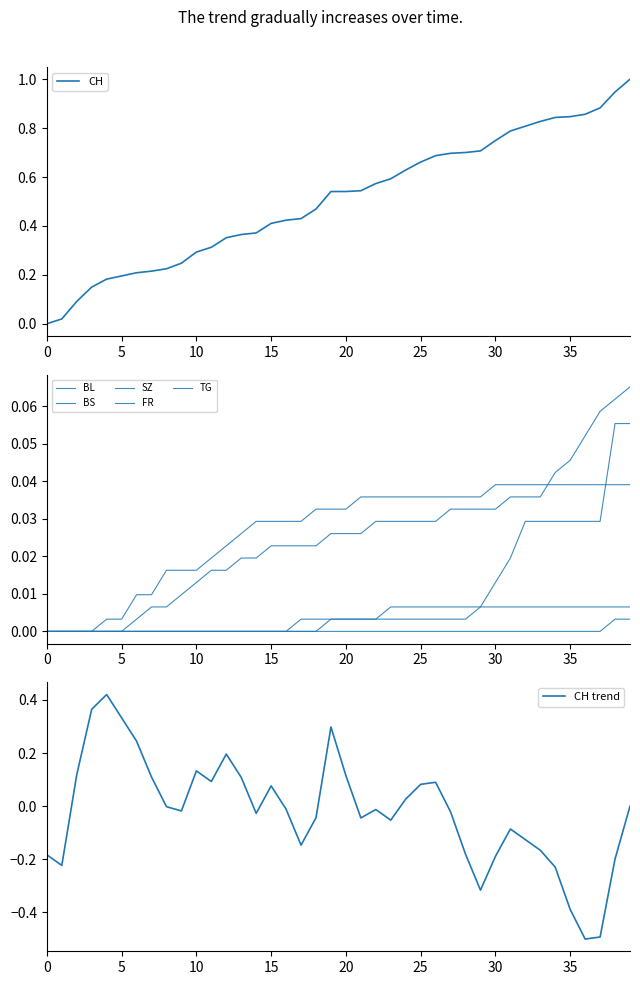

Rank the series at 30 from highest to lowest value.

CH, BS, BL, SZ, FR, TG